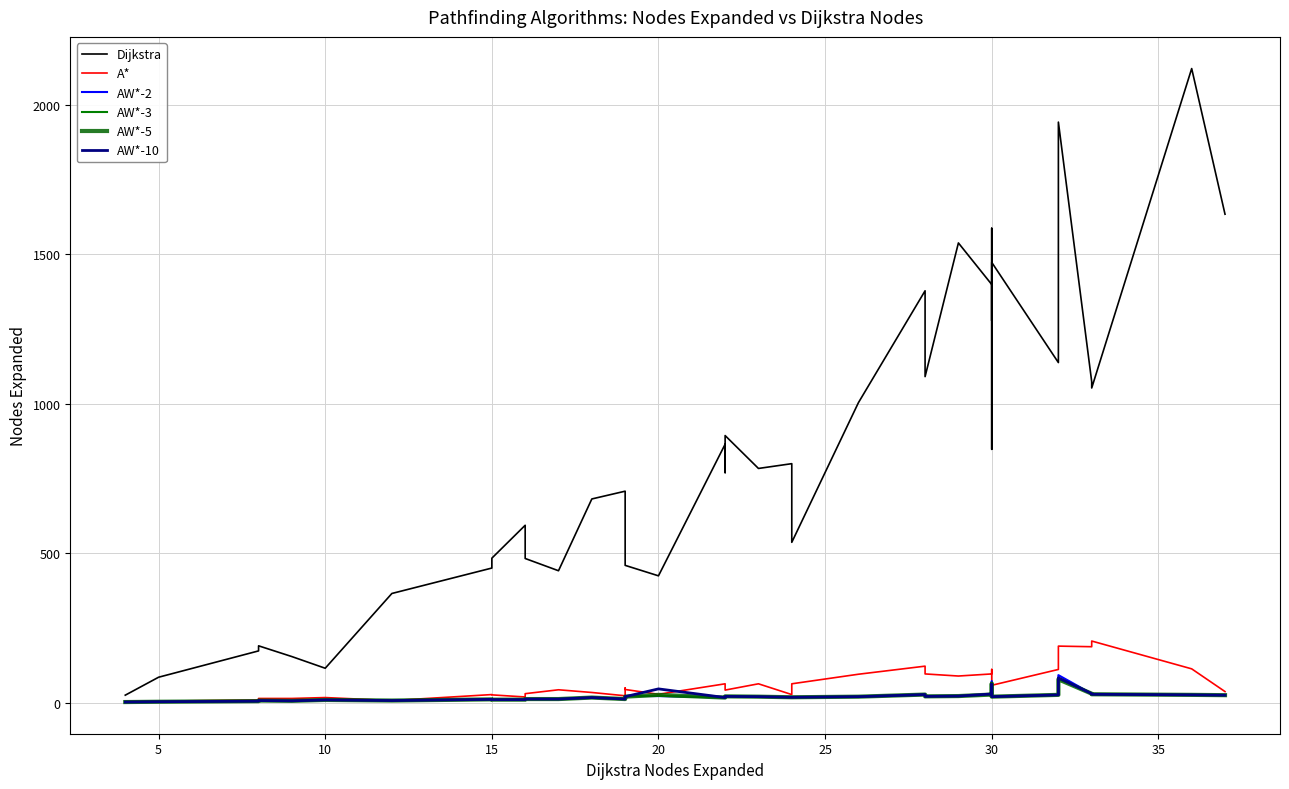

Is this an area chart (filled region under the line)?

No